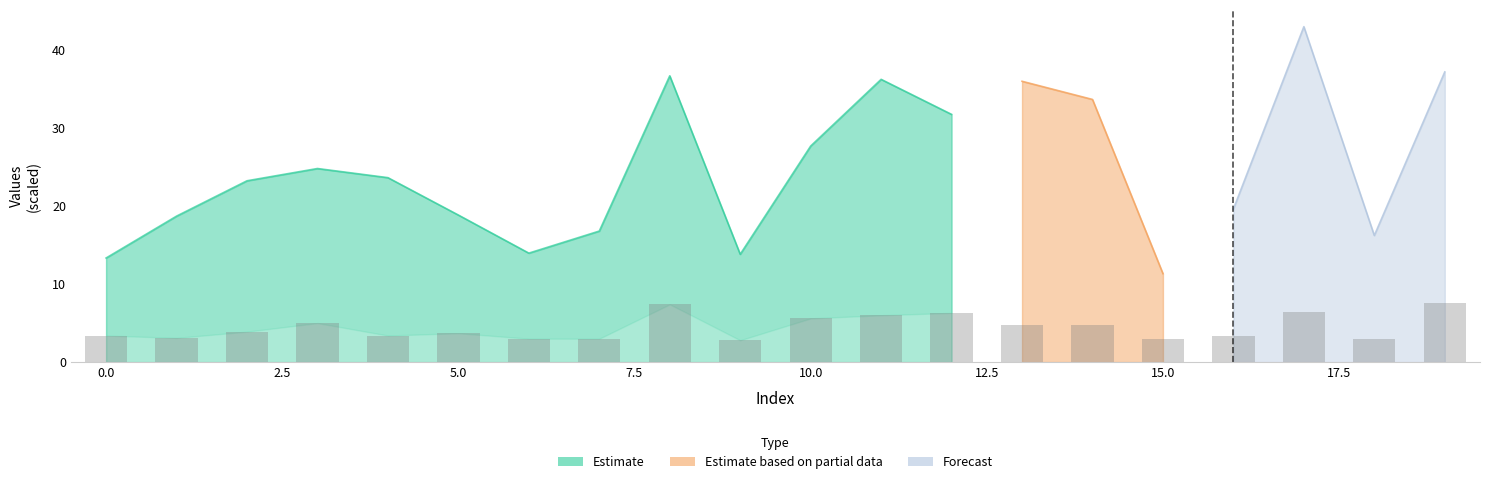

What is the value of the 4th bar from the left?

5.0